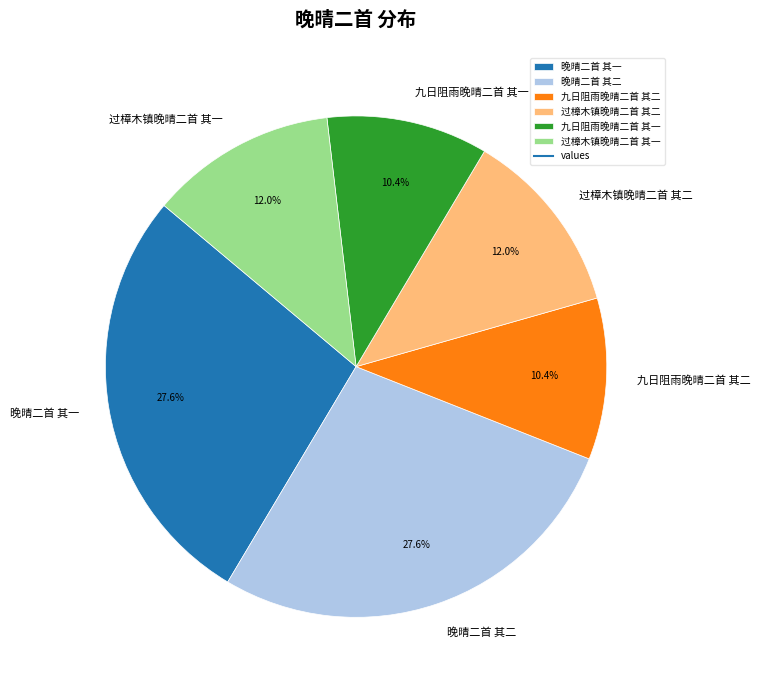

Combined, what portion of the pie is 过樟木镇晚晴二首 其一 and 晚晴二首 其二?

39.6%